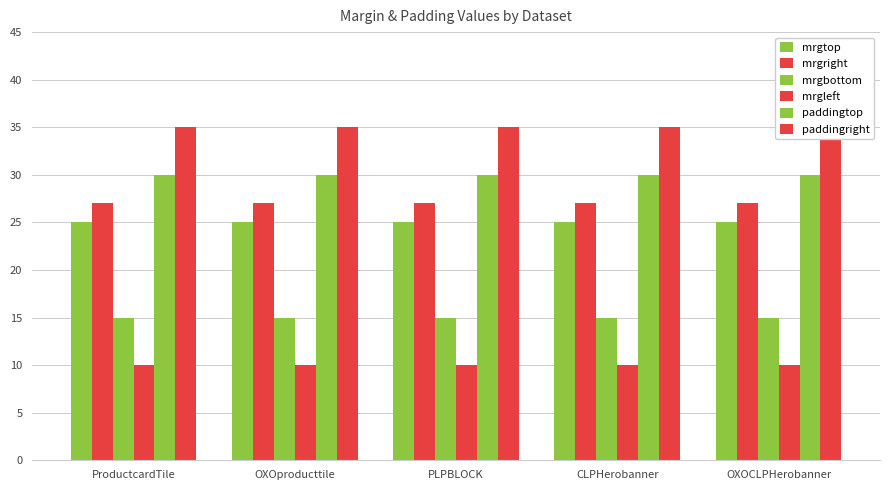

At which category is the sum across all series the highest?

ProductcardTile